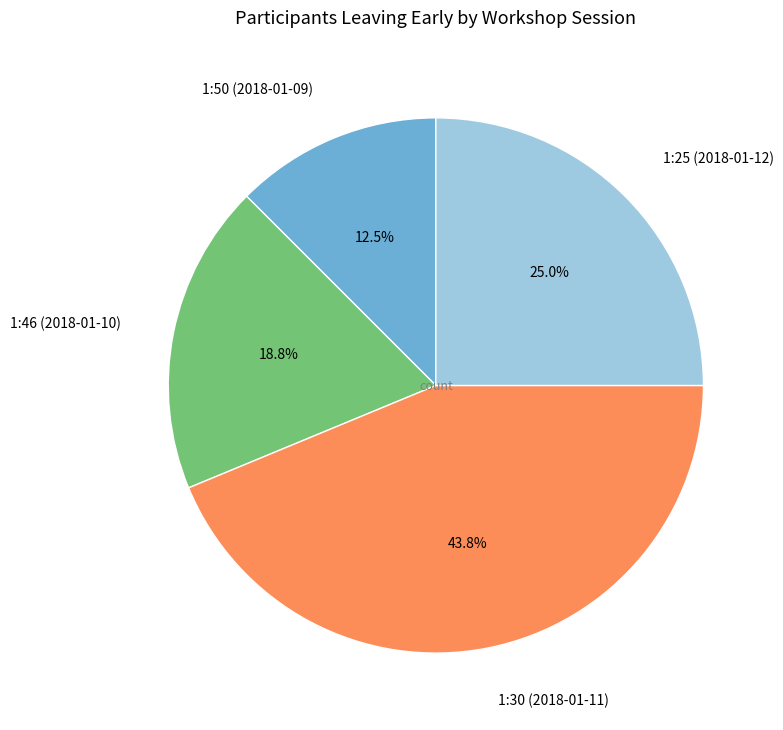

What percentage is the 1:30 (2018-01-11) slice, to the nearest percent?

44%